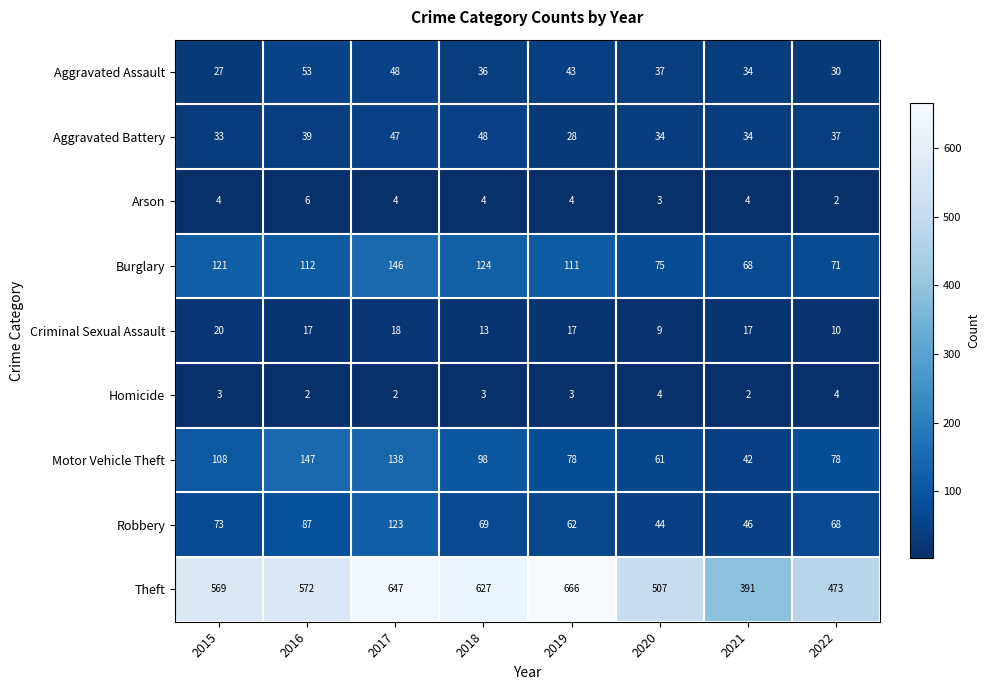

At which label does Arson reach its minimum?

2022